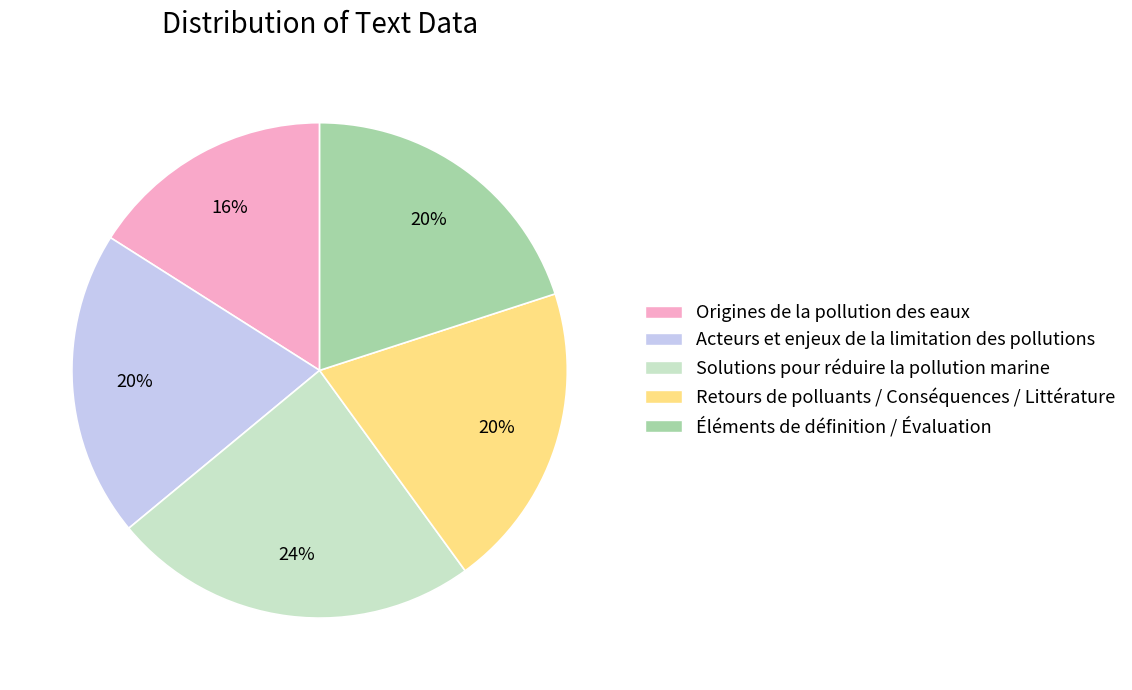

Does Retours de polluants / Conséquences / Littérature represent more than half of the total?

No